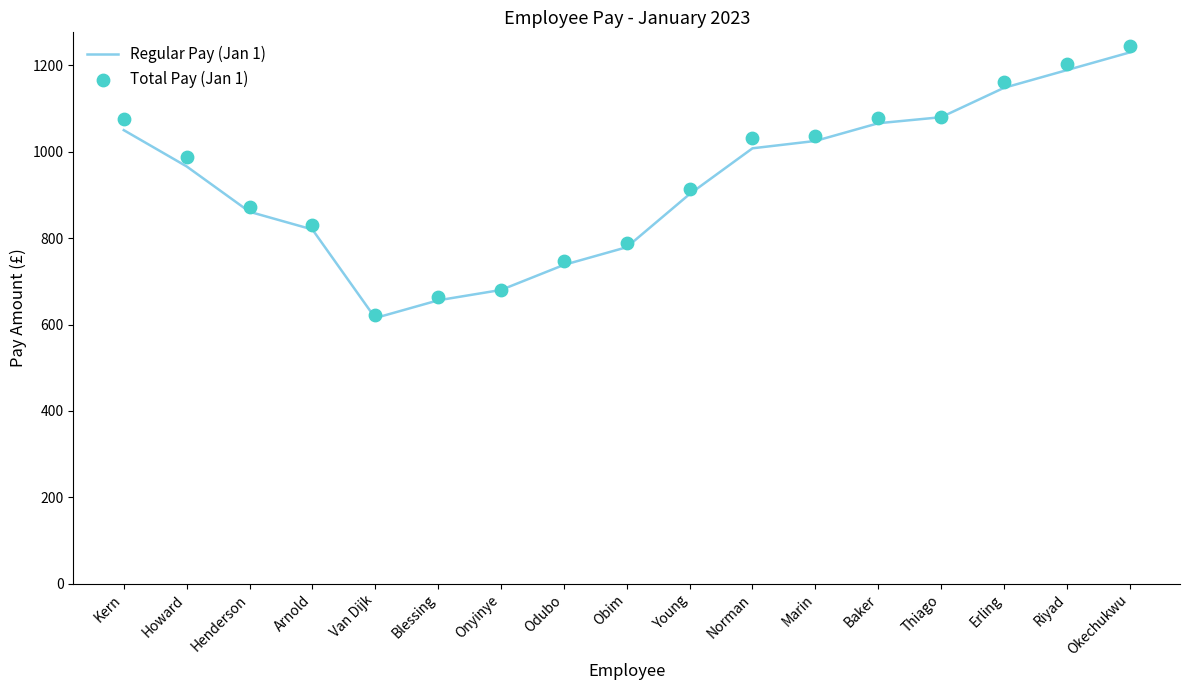

At how many categories does at least one series exceed 1210?

1